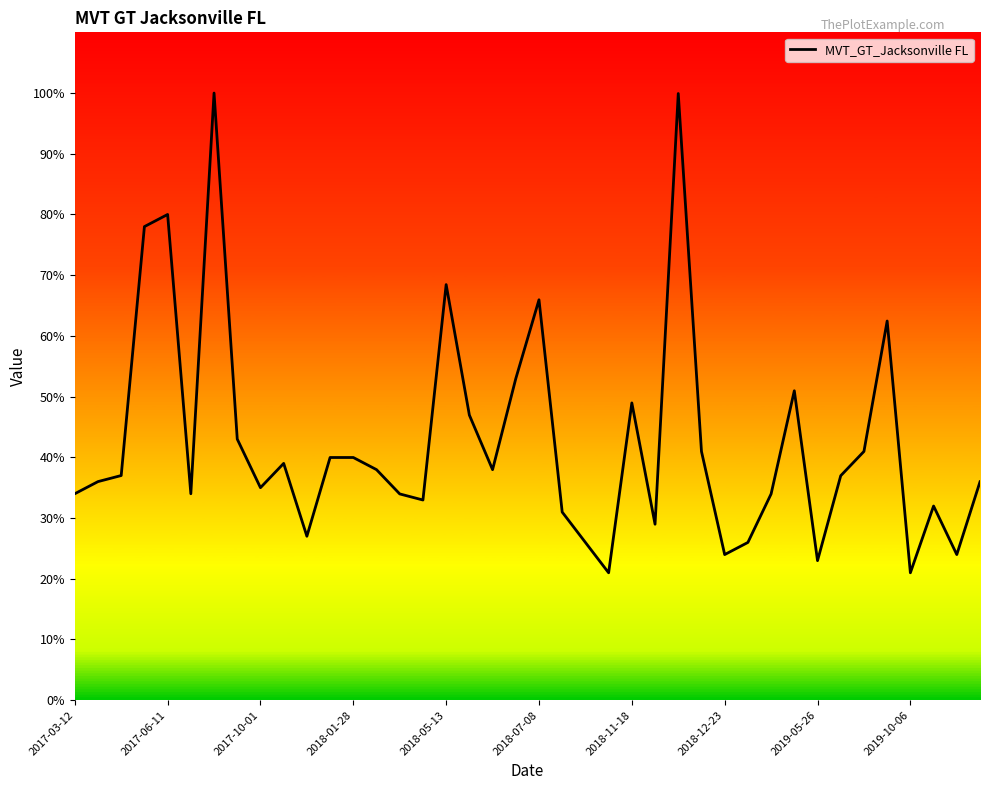

What is the greatest value displayed?

100.0